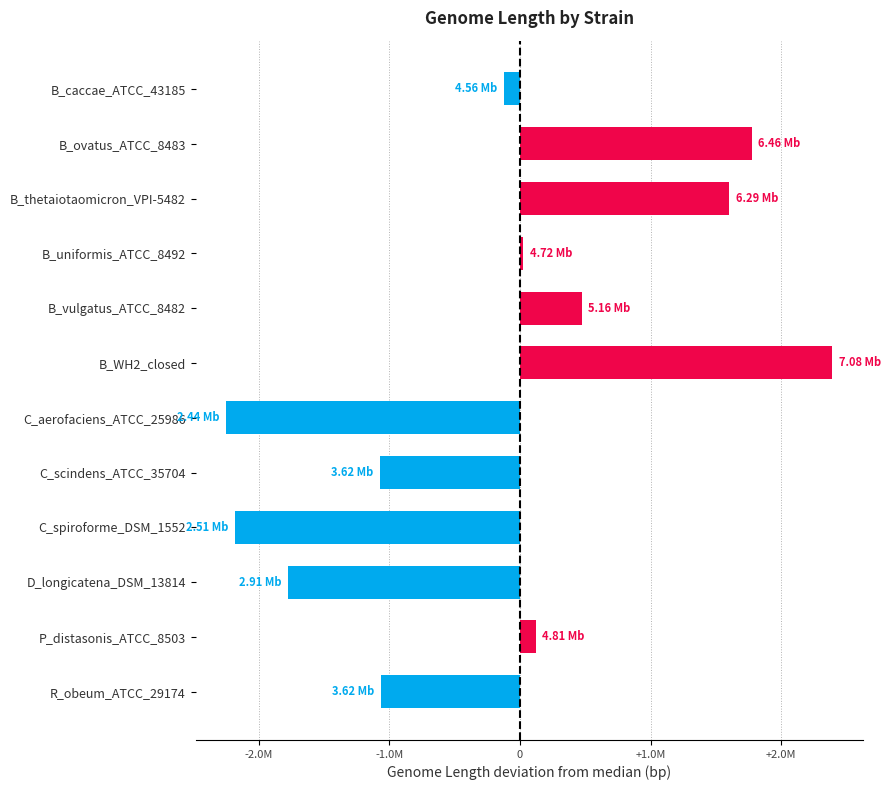

At which category does the chart reach its peak across all series?

B_WH2_closed